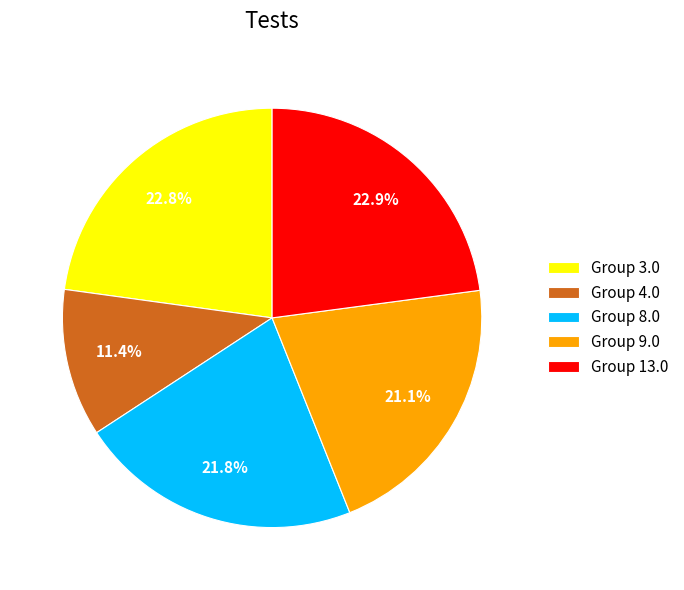

Which category has the smallest portion of the pie?

Group 4.0